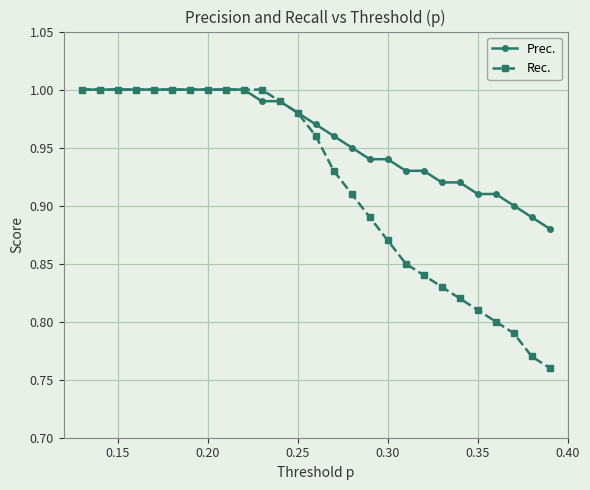

Does the chart display data point markers on the line(s)?

Yes